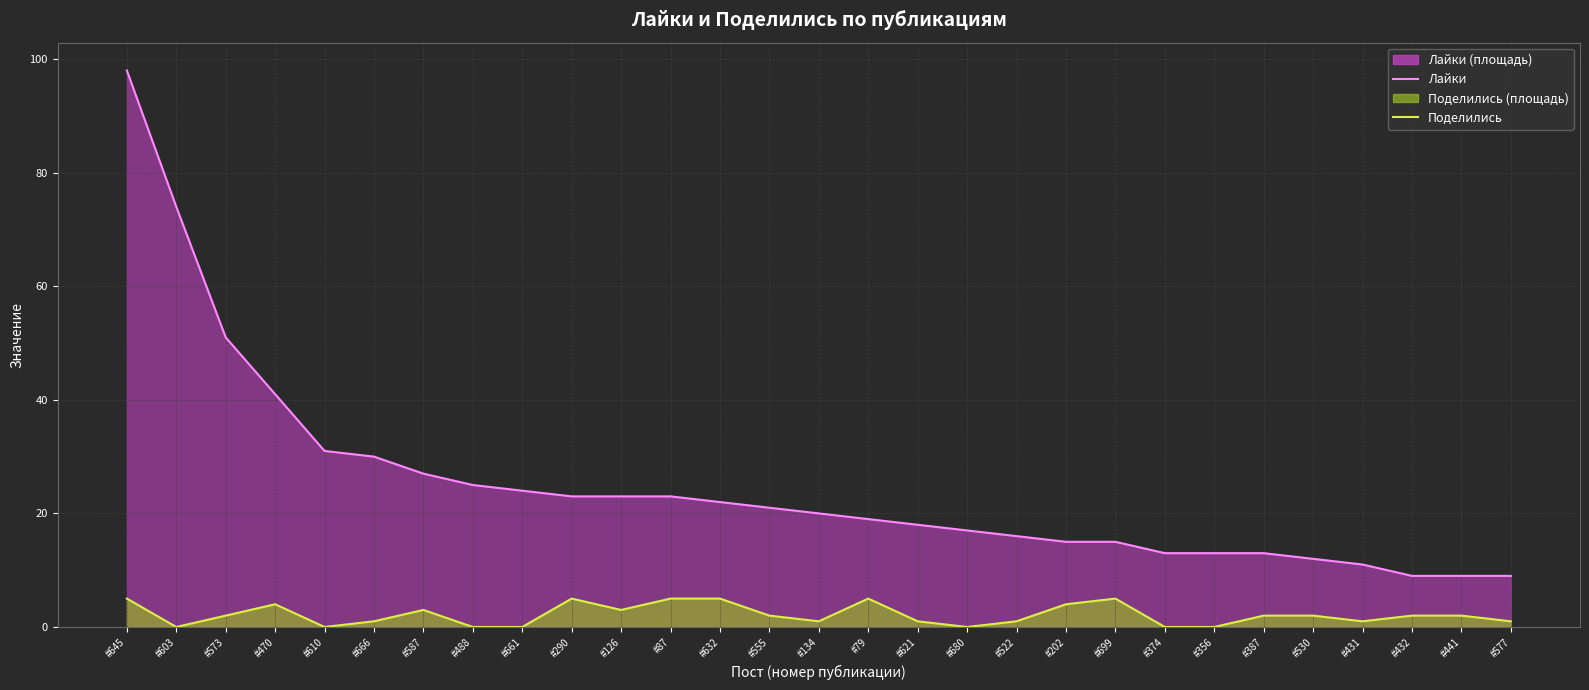

How many data points does each series have?

29